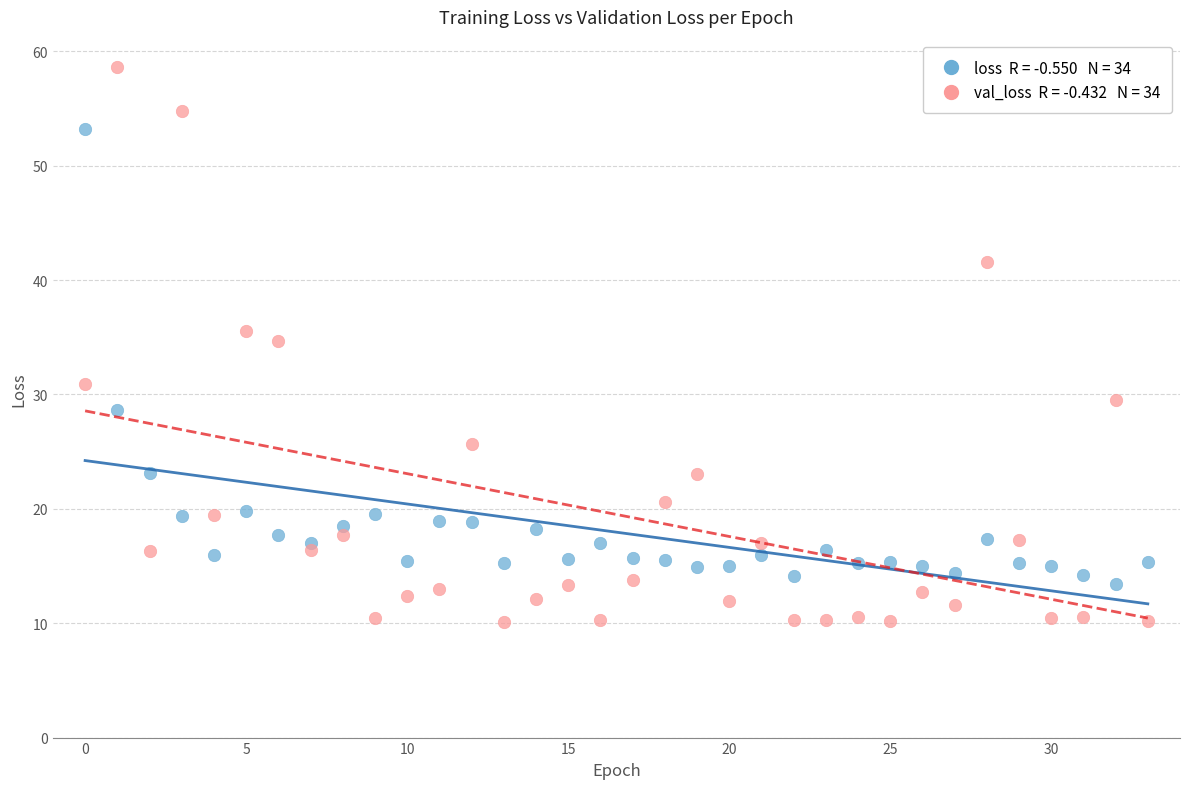

Across all series, what Y value is closest to 34?

34.7